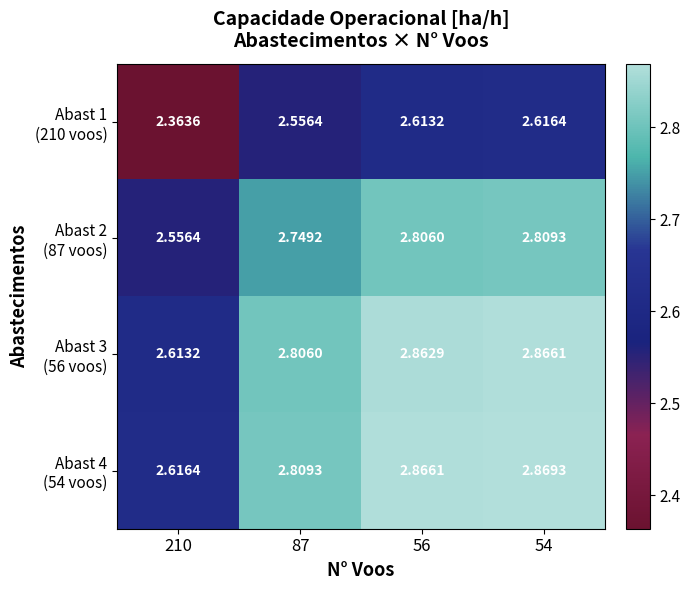

At which category does the chart reach its minimum across all series?

210